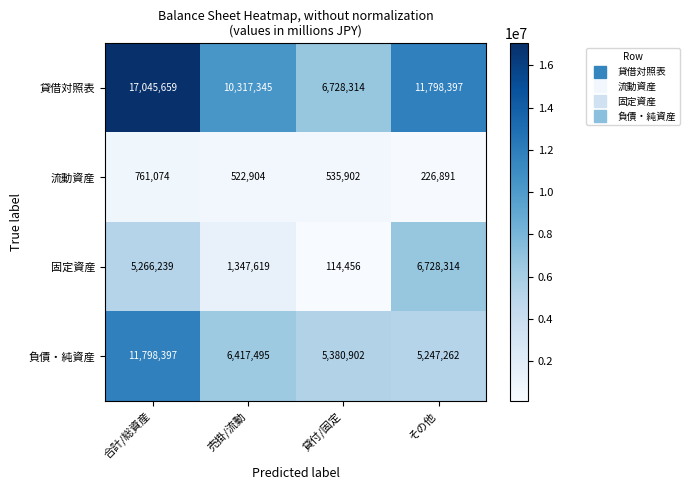

What is the difference between the maximum and minimum values in the 貸借対照表 series?

10317345